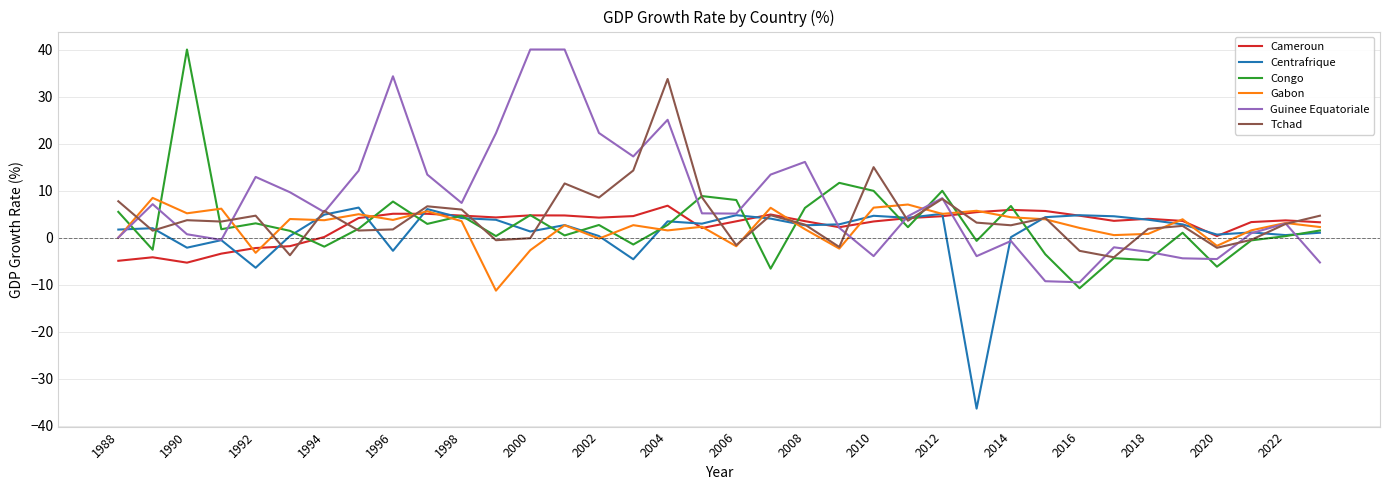

True or false: Centrafrique has more than 0 points higher than both neighbors.

True